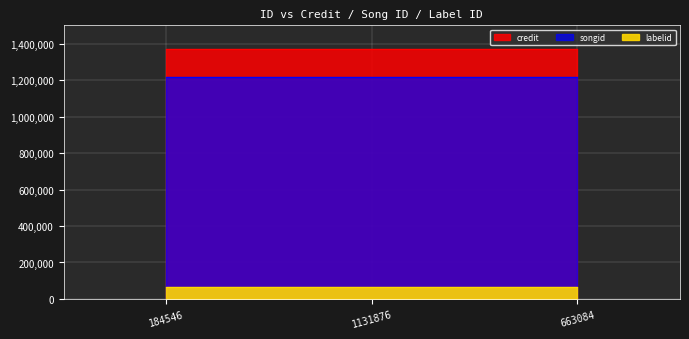

What is the label of the 3rd point from the left?

663084